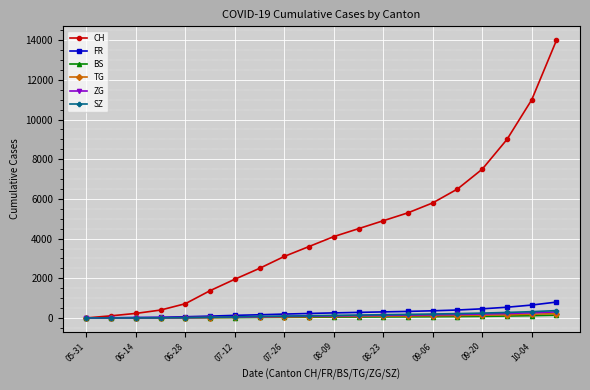

Which series has the largest total across all categories?

CH